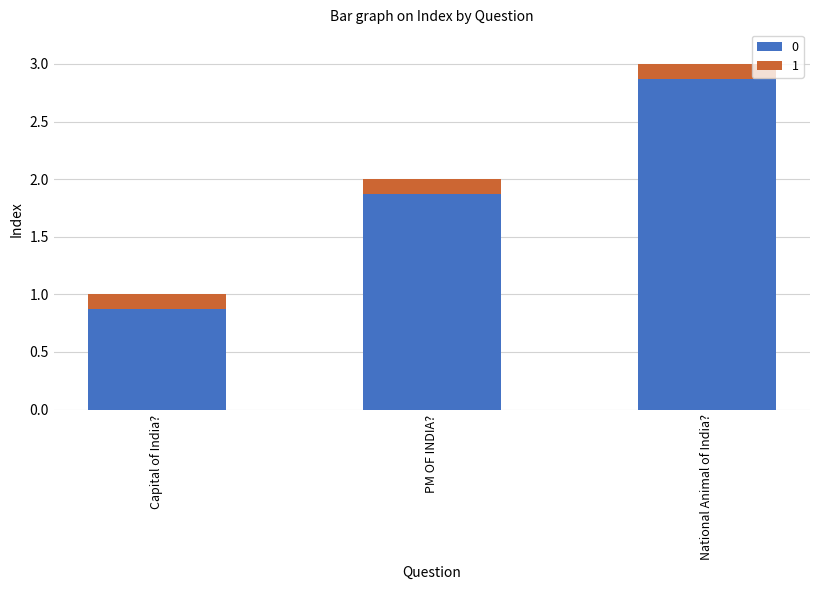

Reading right to left, what are the values for 0?

2.9	1.9	0.9